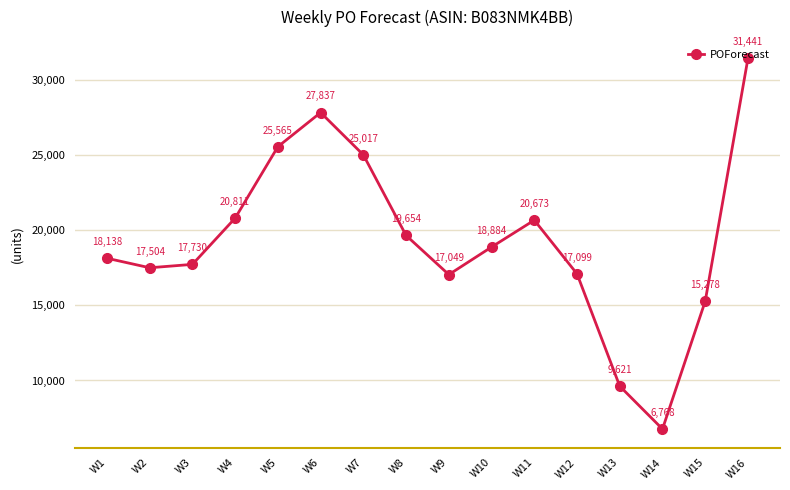

How many lines are shown in the chart?

1